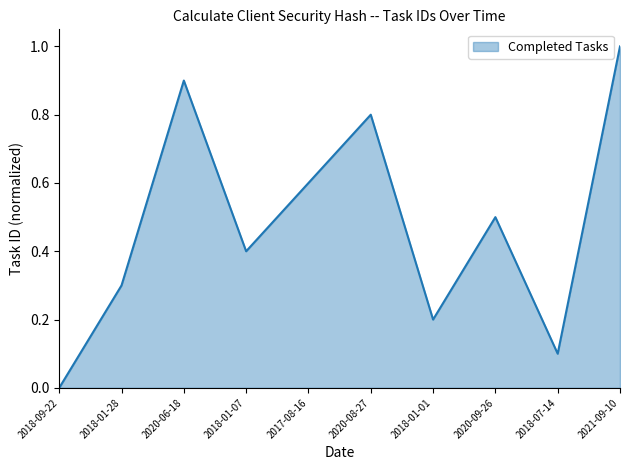

True or false: the data has more than 2 interior local peaks.

True